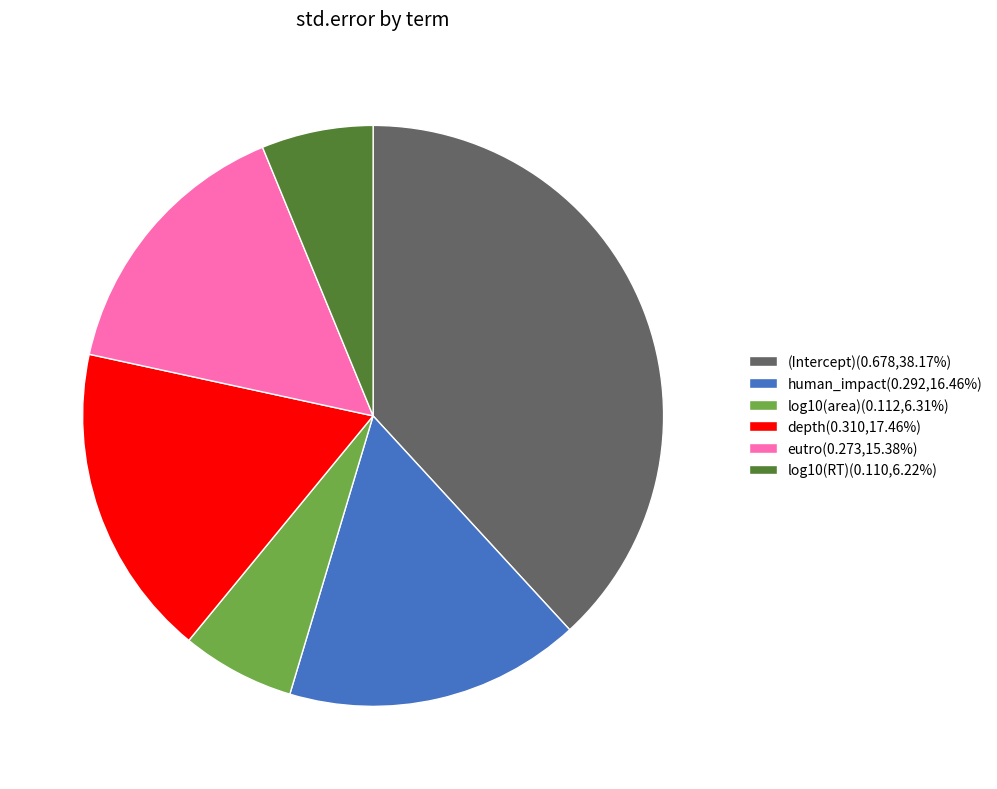

Is log10(RT)(0.110,6.22%) the majority of the pie?

No